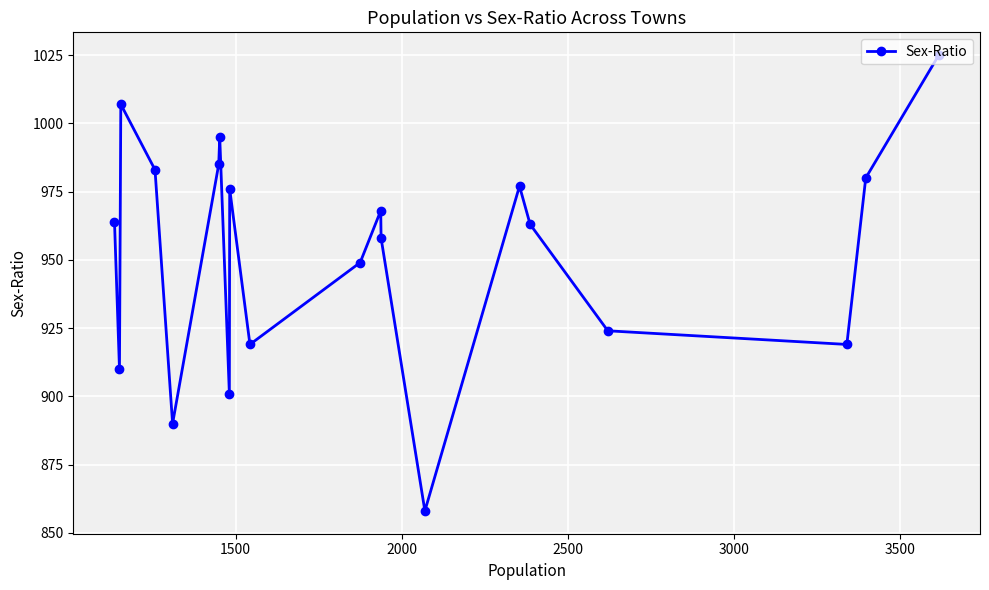

What is the value of the 19th point from the left?

980